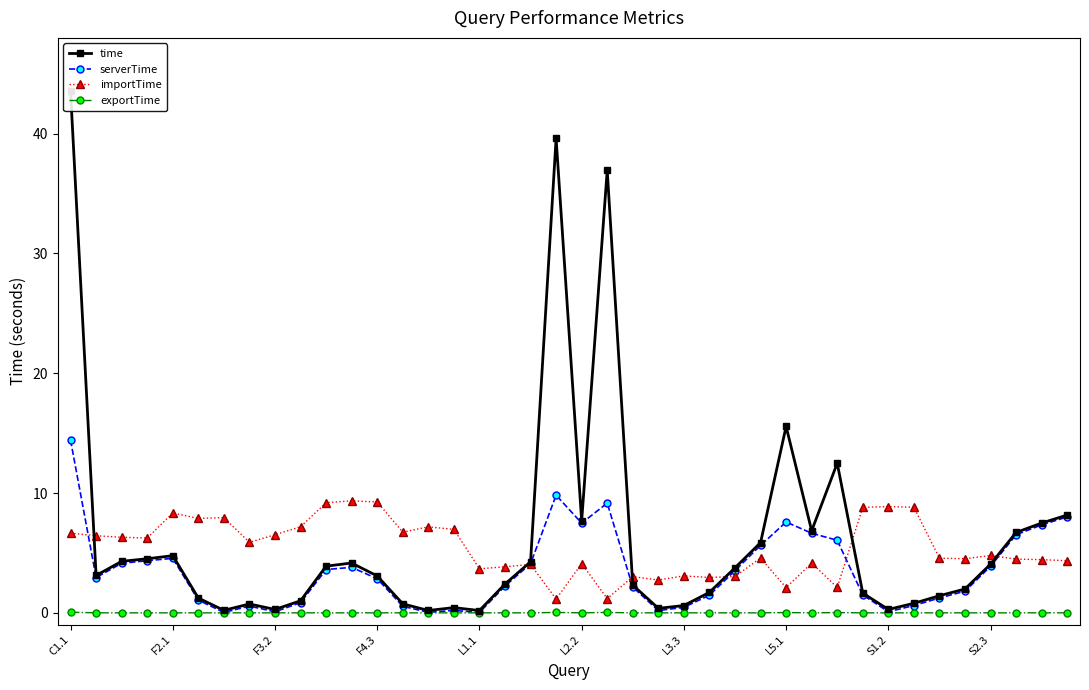

Does the chart display data point markers on the line(s)?

Yes